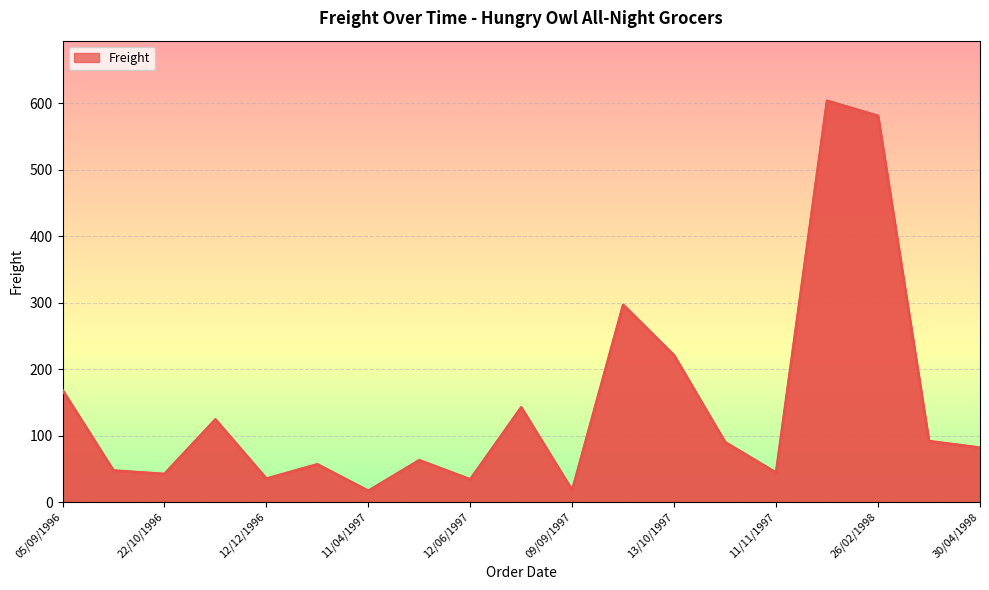

What is the greatest value displayed?

603.5